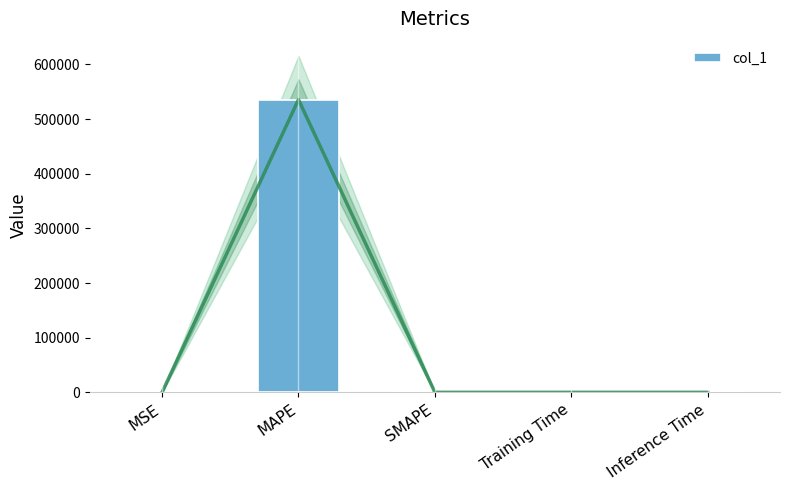

Is it true that the value at MAPE is 946153.8?

False